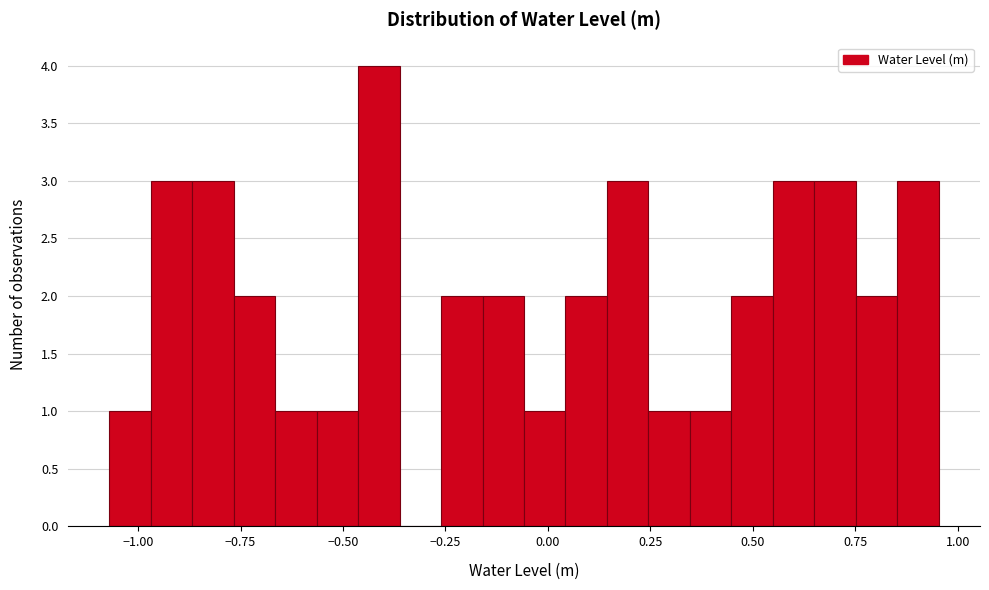

Read against the x-axis, roughly where is the centre of the tallest bar?

-0.40